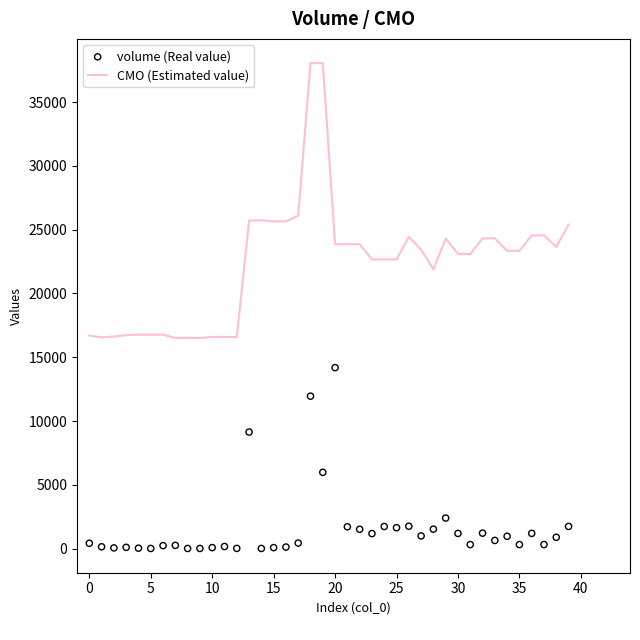

Which series has the widest spread of Y values?

CMO (Estimated value)